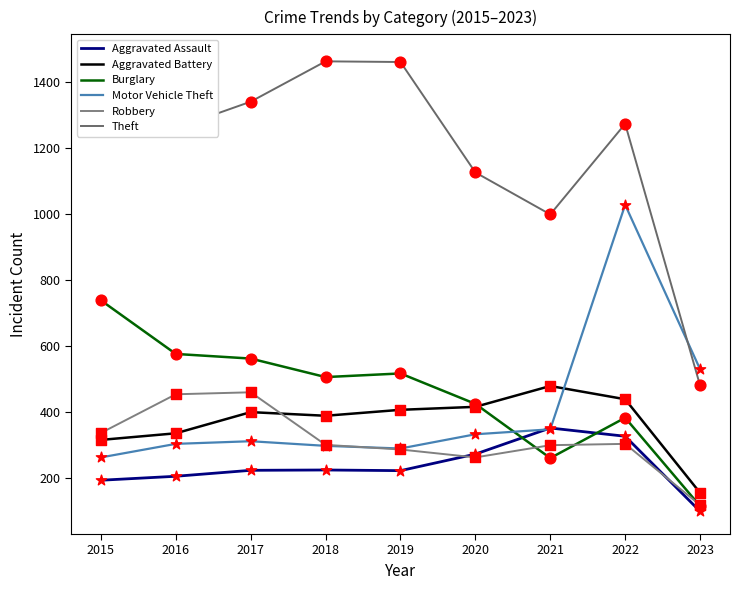

What is the total value across all series at 2015?

3322